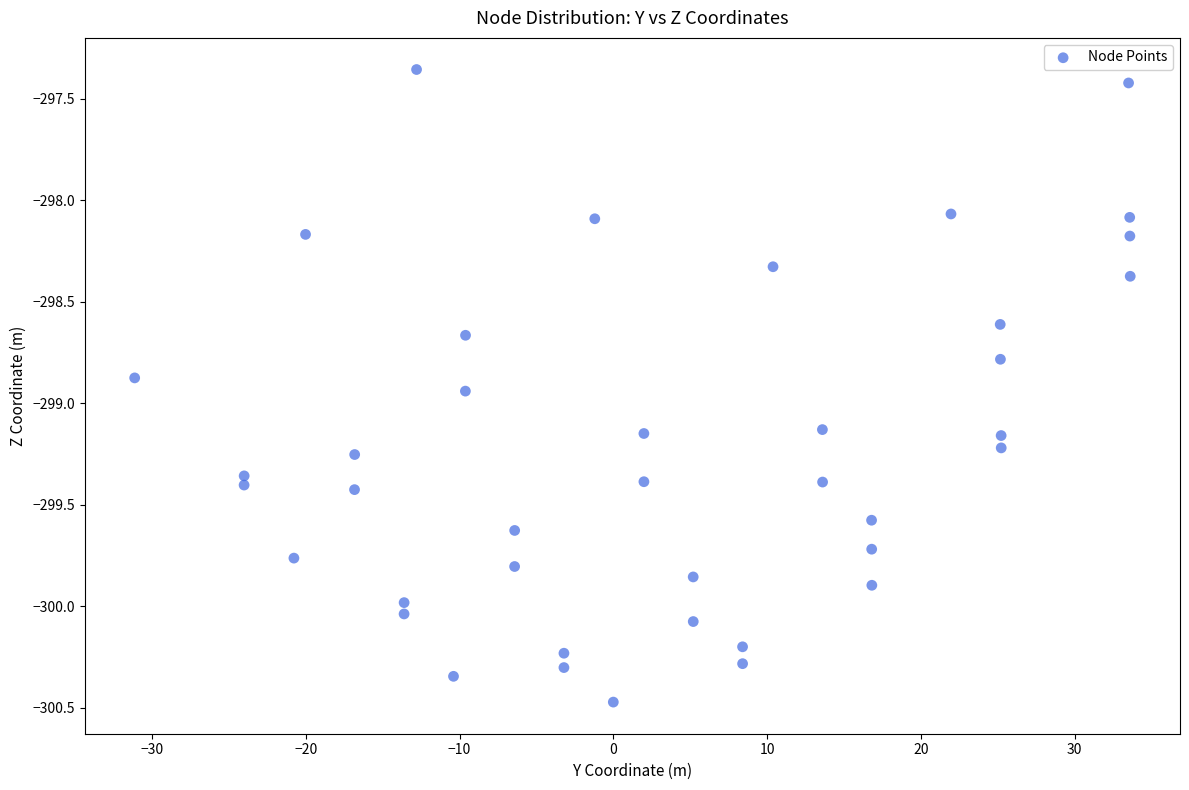

What is the range of X values (max minus min)?

64.8